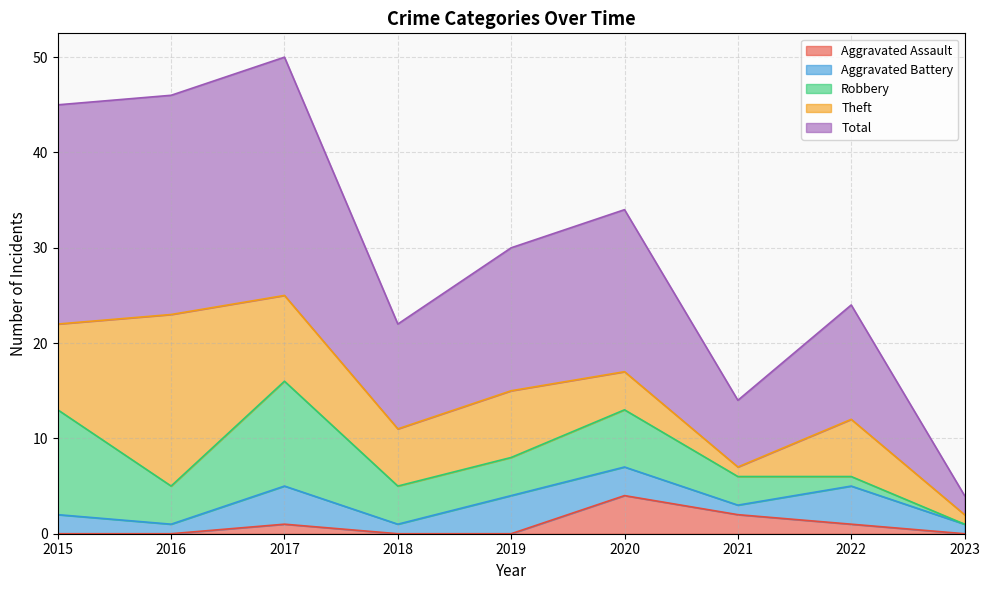

Reading left to right, what are all the values shown in this chart?

Aggravated Assault: 2015=0	2016=0	2017=1	2018=0	2019=0	2020=4	2021=2	2022=1	2023=0
Aggravated Battery: 2015=2	2016=1	2017=4	2018=1	2019=4	2020=3	2021=1	2022=4	2023=1
Robbery: 2015=11	2016=4	2017=11	2018=4	2019=4	2020=6	2021=3	2022=1	2023=0
Theft: 2015=9	2016=18	2017=9	2018=6	2019=7	2020=4	2021=1	2022=6	2023=1
Total: 2015=23	2016=23	2017=25	2018=11	2019=15	2020=17	2021=7	2022=12	2023=2